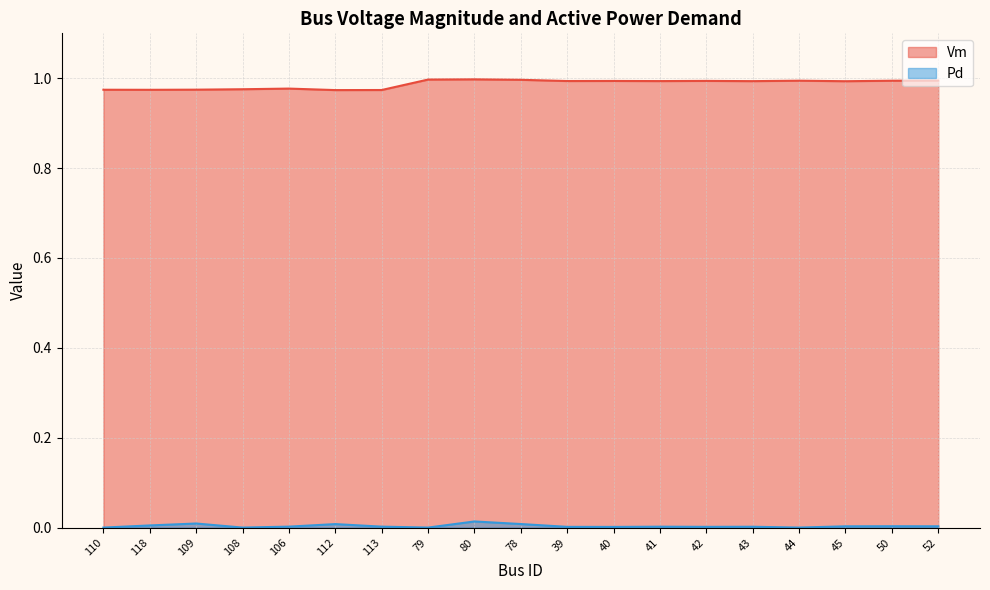

List the series in order of their overall mean, highest first.

Vm, Pd